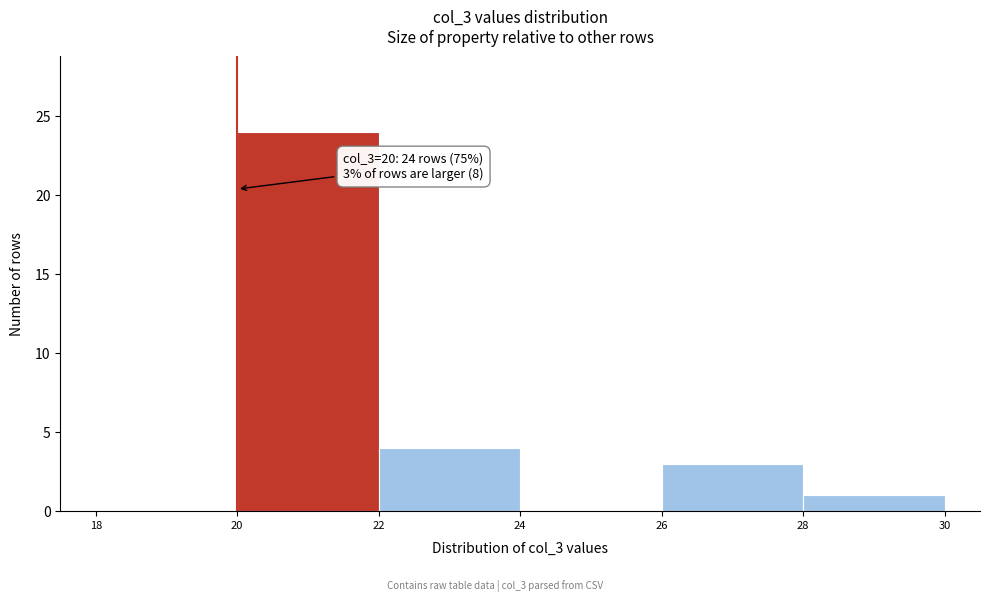

Which range on the x-axis has the tallest bar?

20 to 22